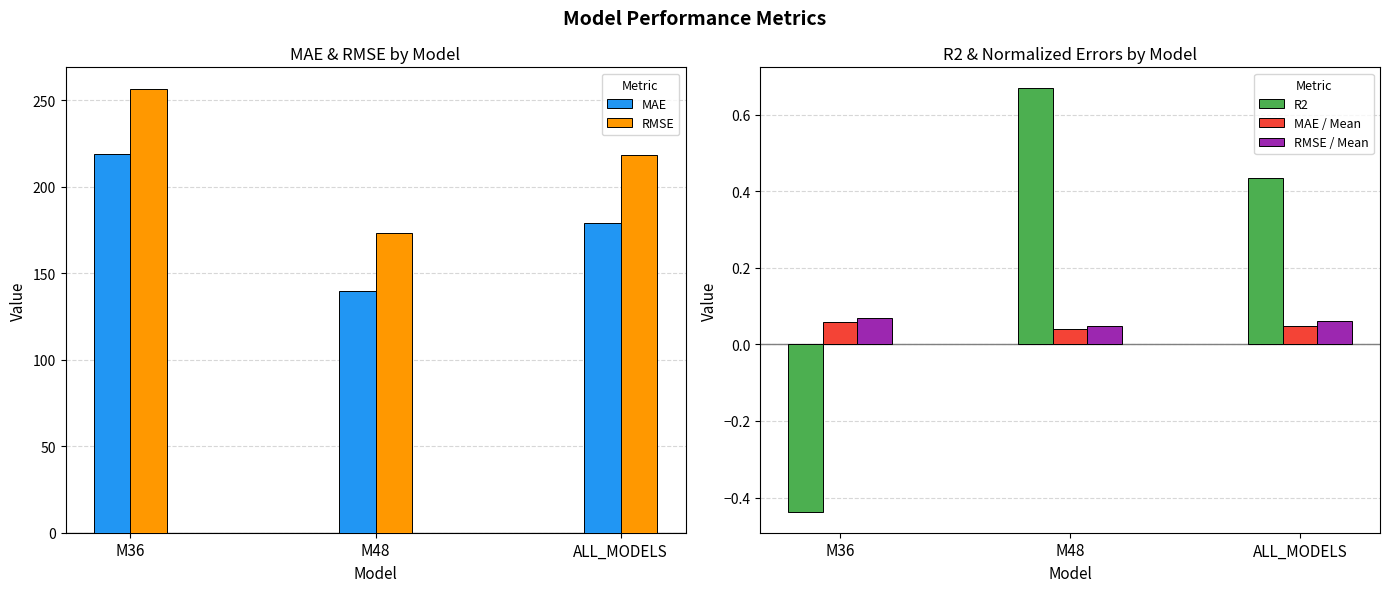

How many data points does each series have?

3